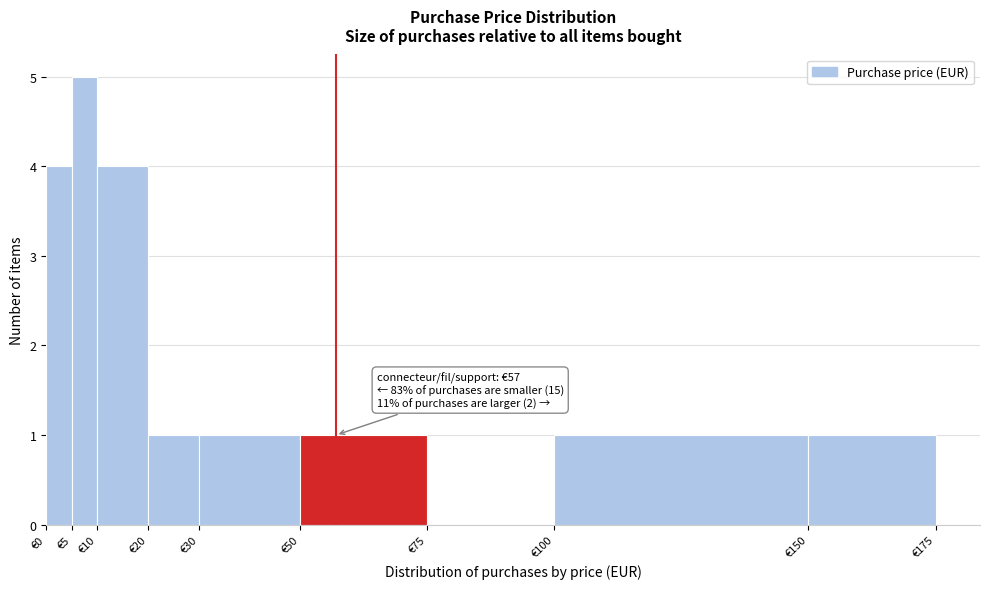

Over which range of the x-axis is the bar tallest?

5 to 10